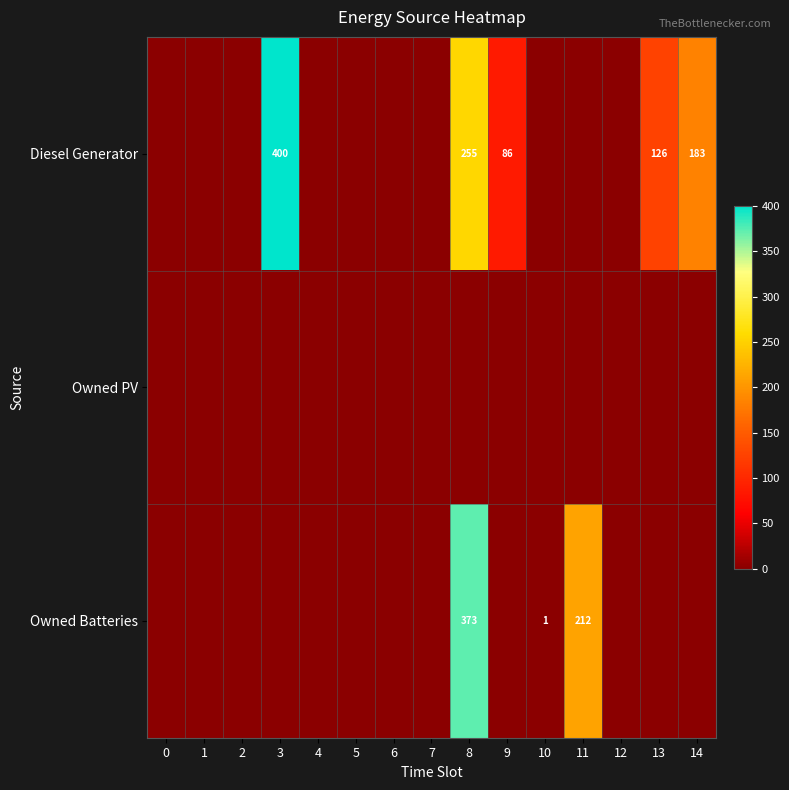

The Owned PV series shows 0 at 3. True or false?

True